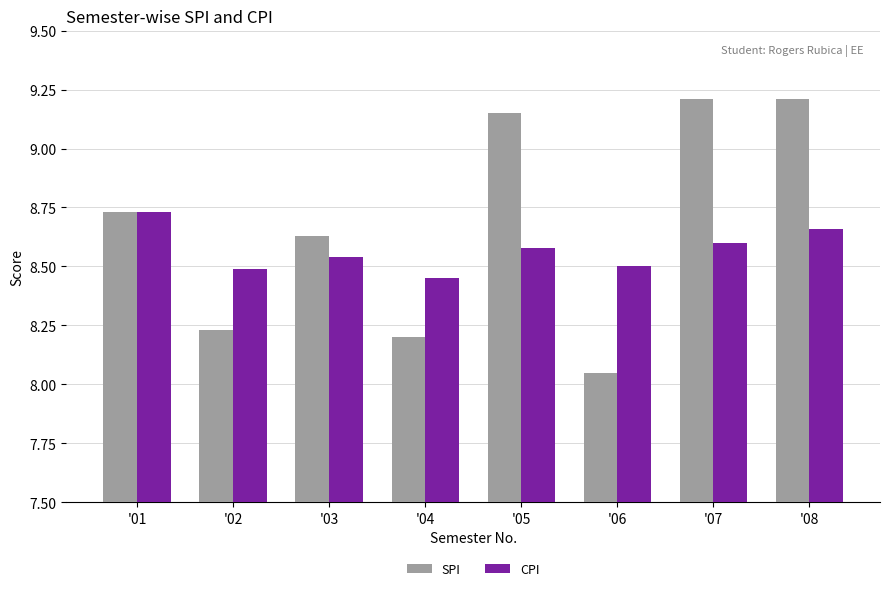

True or false: CPI has a value of 12.5 at '03.

False